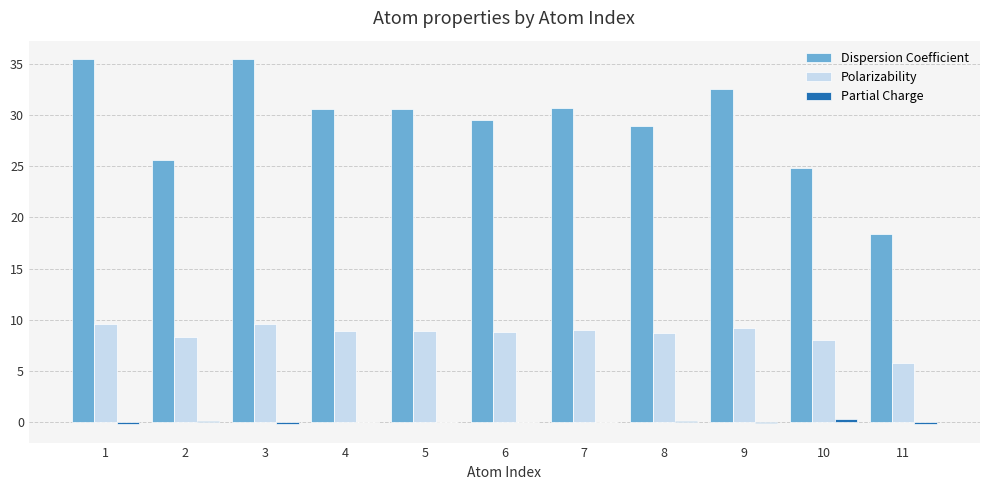

Which series has the widest spread of values?

Dispersion Coefficient